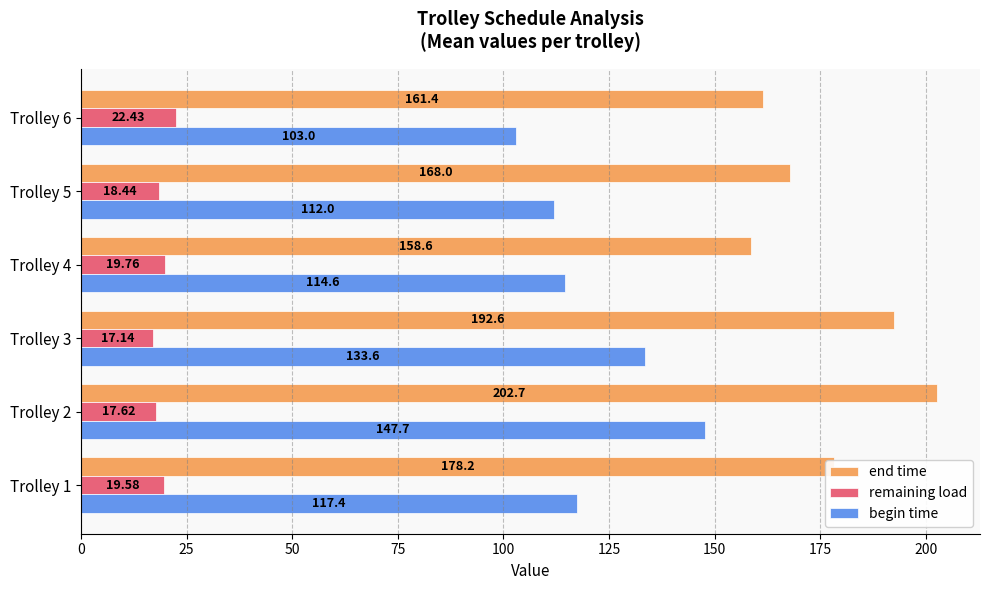

Which series changed the most between Trolley 2 and Trolley 5?

begin time